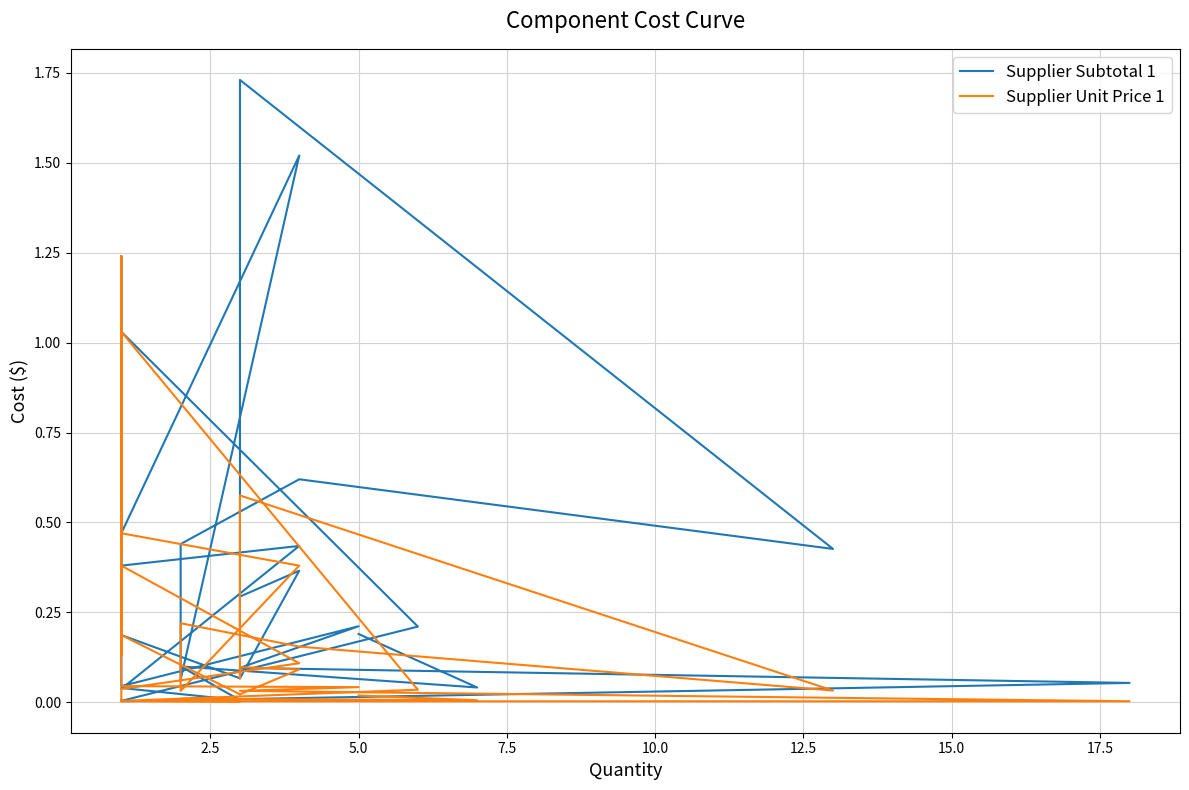

What is the difference between the maximum and minimum values in the Supplier Subtotal 1 series?

1.7